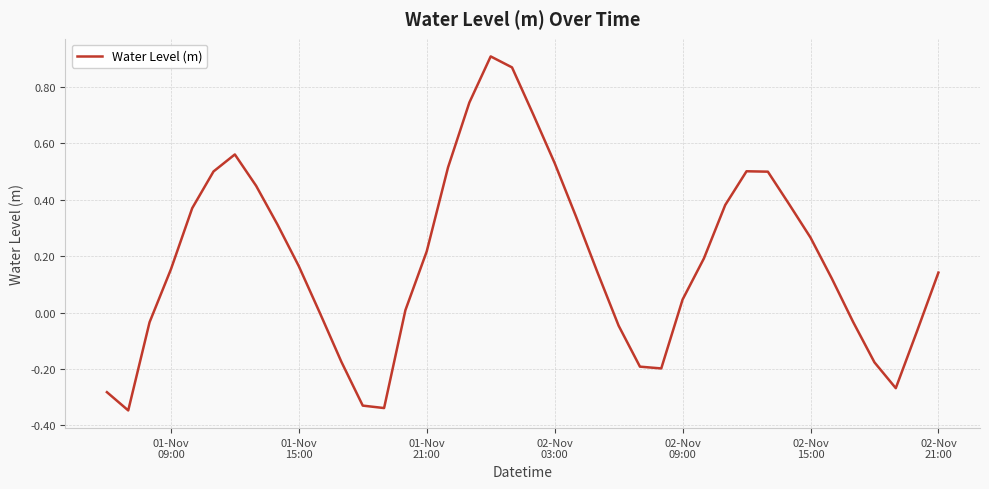

What is the difference between the maximum and minimum values?

1.3